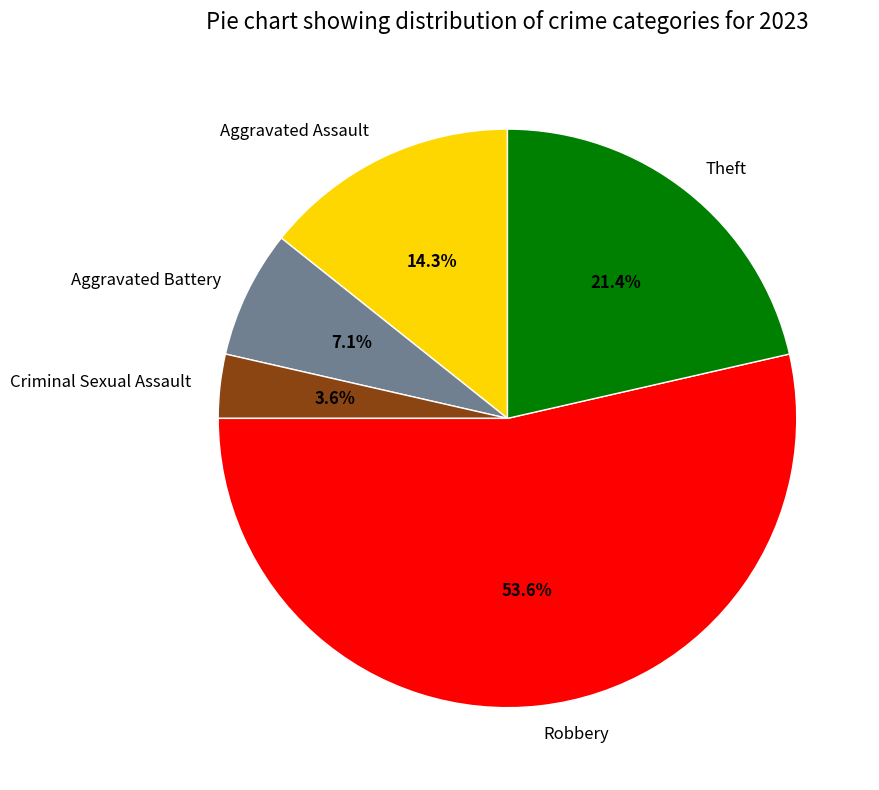

What percentage do Aggravated Battery and Aggravated Assault together represent?

21.4%